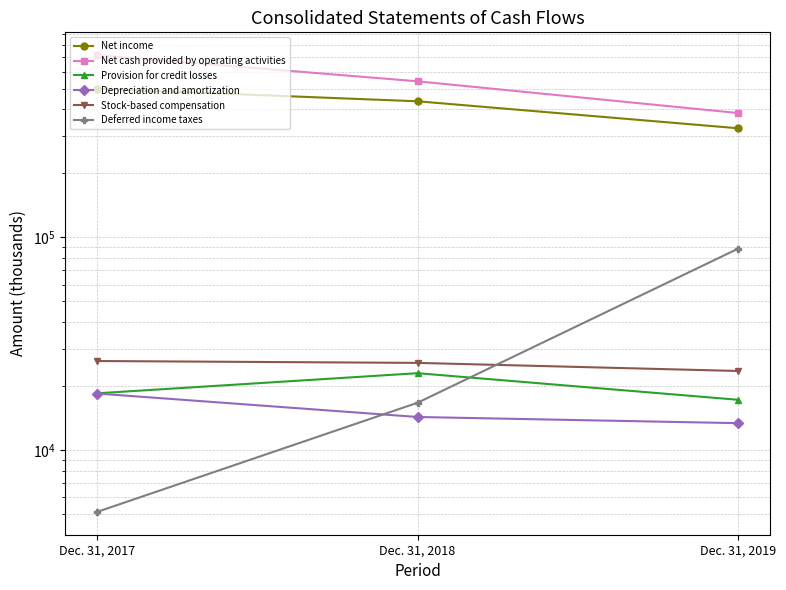

What is the spread (max minus min) of values at Dec. 31, 2018?

526653